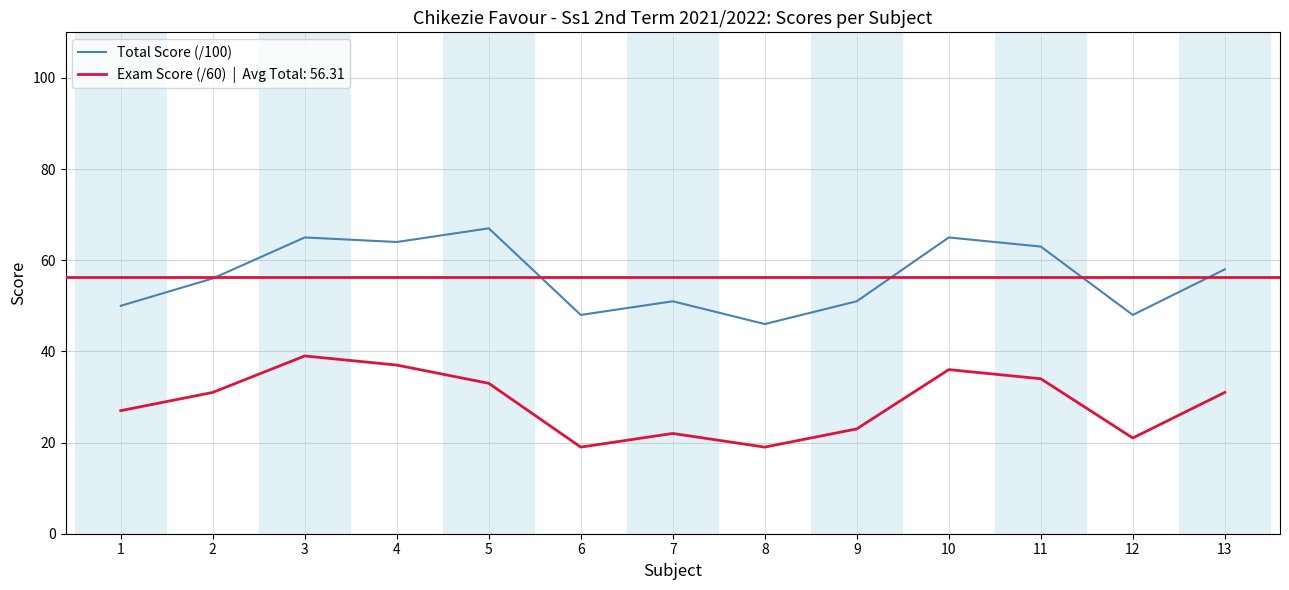

What is the difference between the highest and lowest values at 3?

26